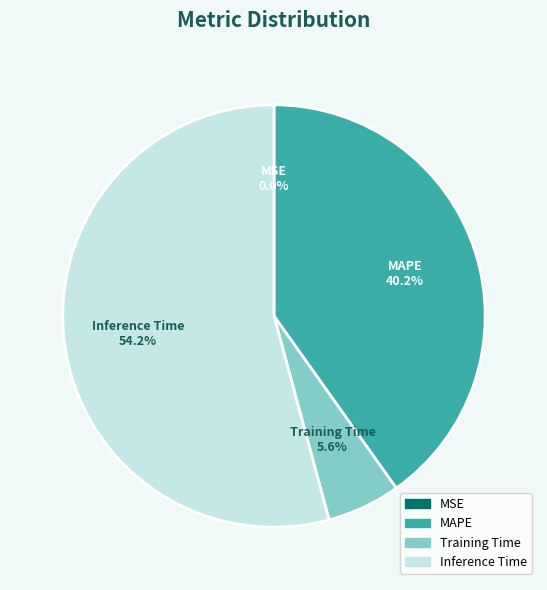

The MAPE slice represents 40% of the pie. True or false?

True